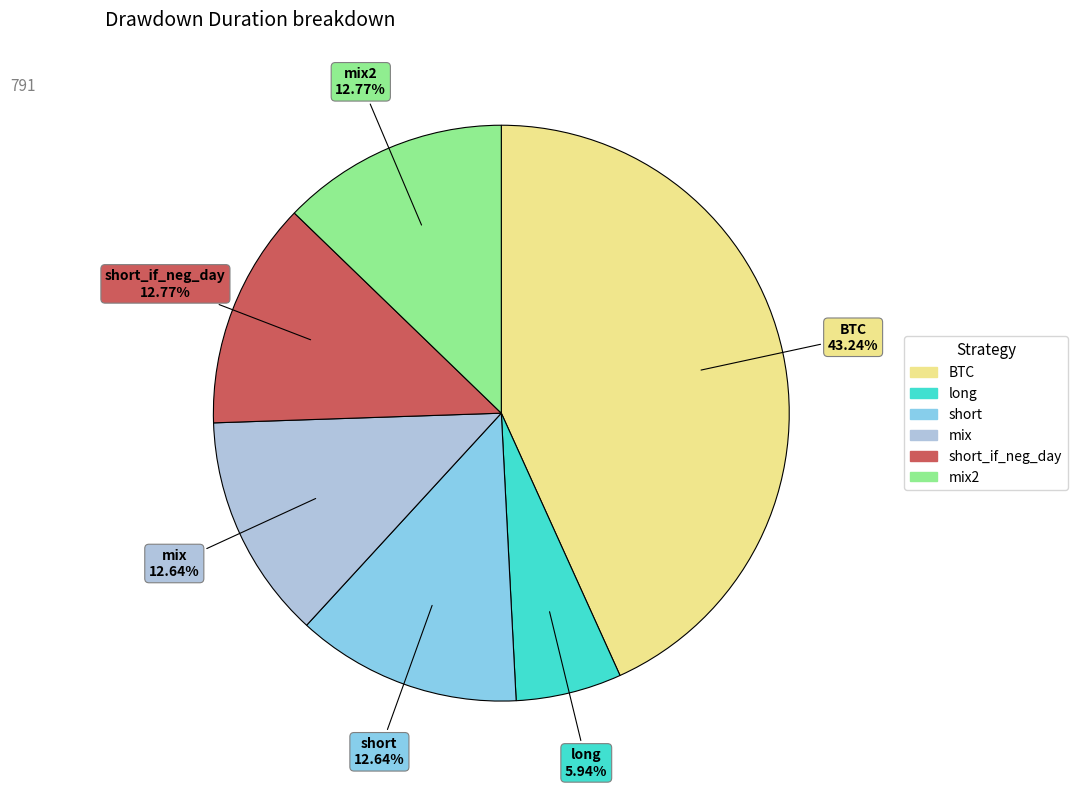

Is there a majority slice in this chart?

No